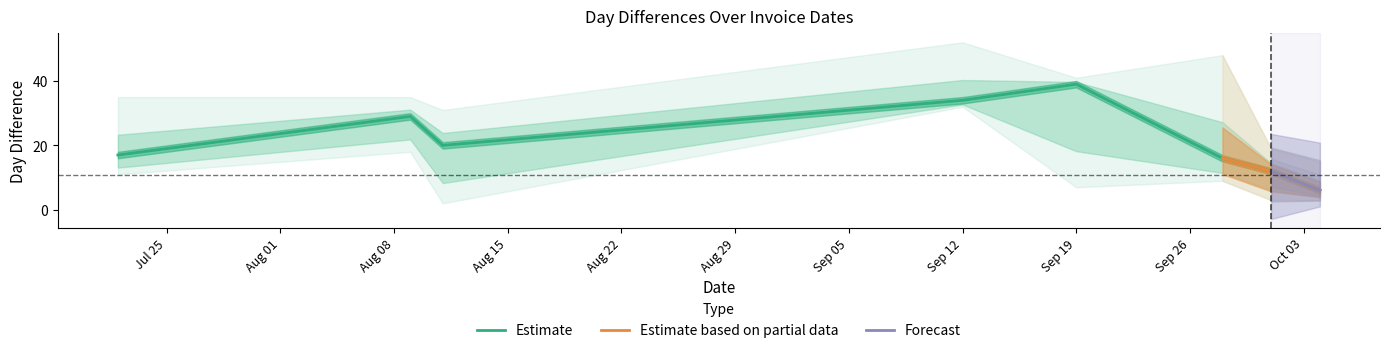

In DayDiff3, how many points are higher than both neighbors (excluding endpoints)?

2